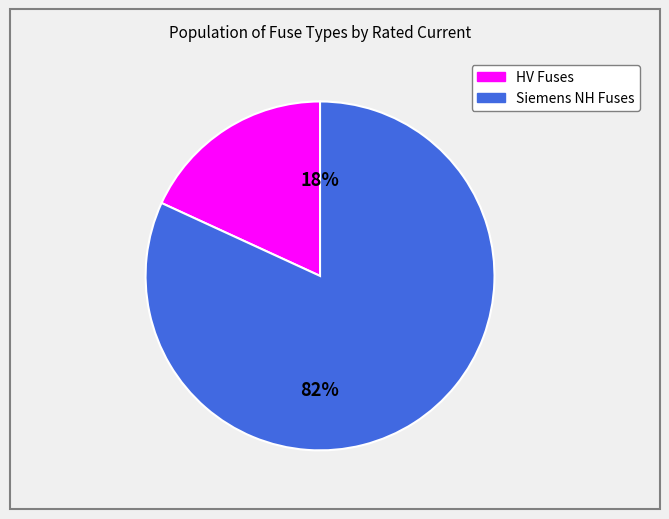

To the nearest percent, what is the difference between the largest and smallest slice percentages?

64%